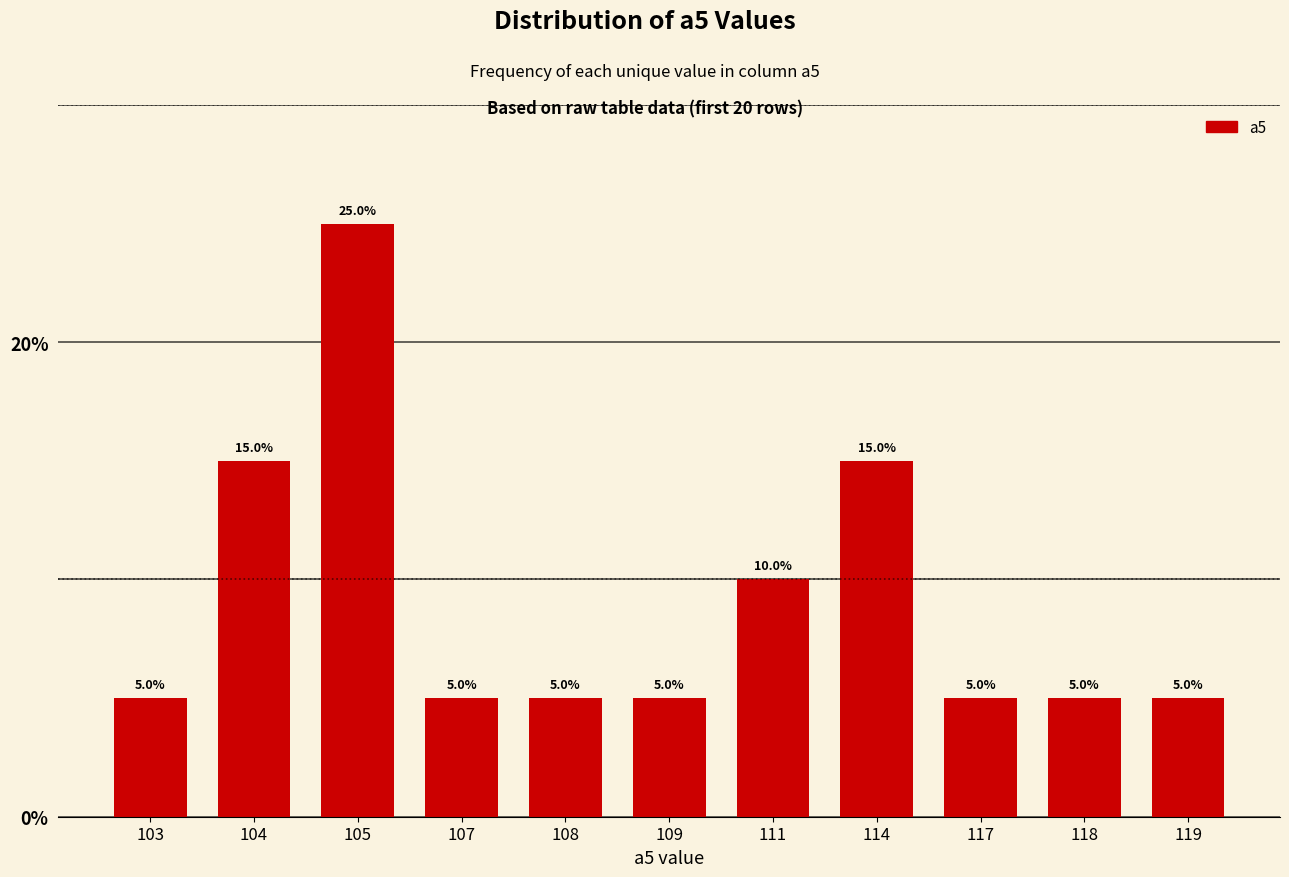

What is the value of the 2nd bar from the left?

15